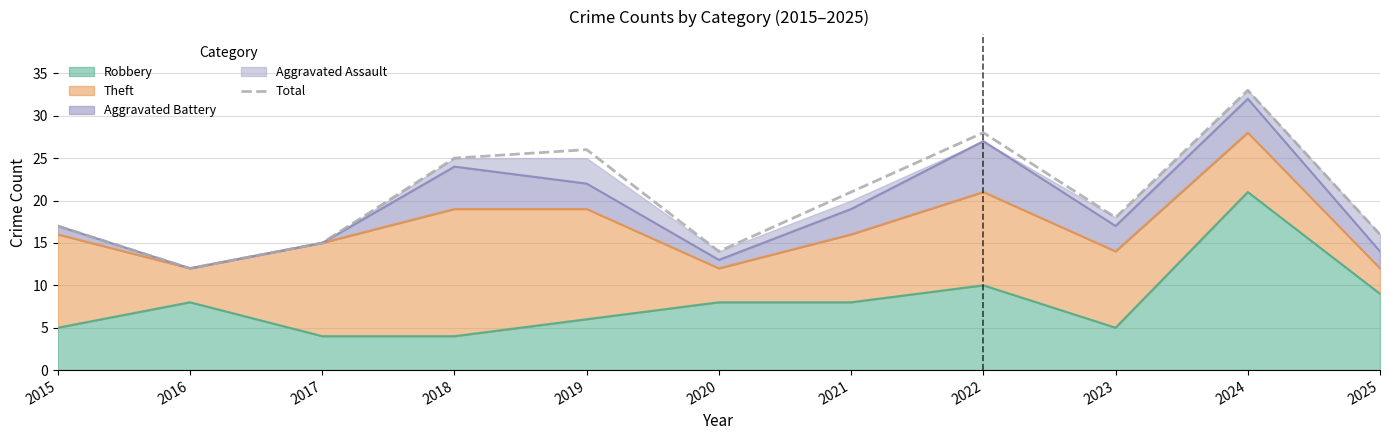

The value at 2018 is 9. True or false?

False